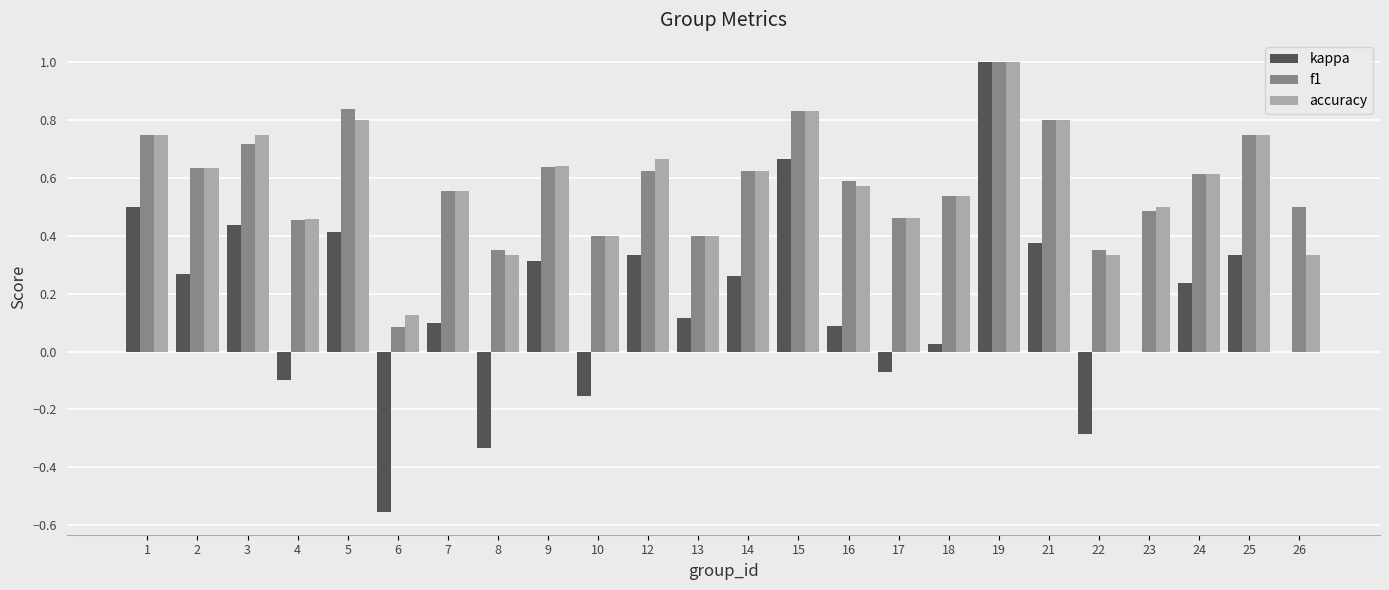

What is the sum of the accuracy values at 15 and 18?

1.4